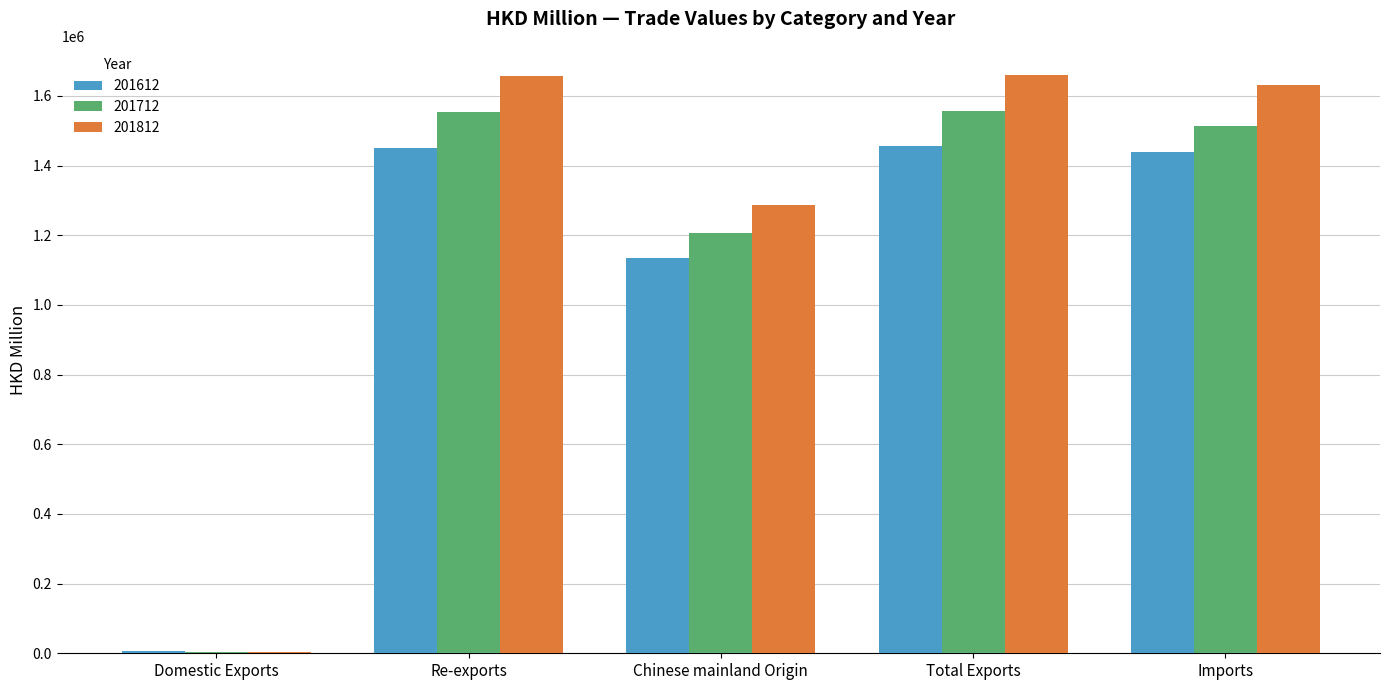

The 201612 series shows 1134798.7 at Chinese mainland Origin. True or false?

True